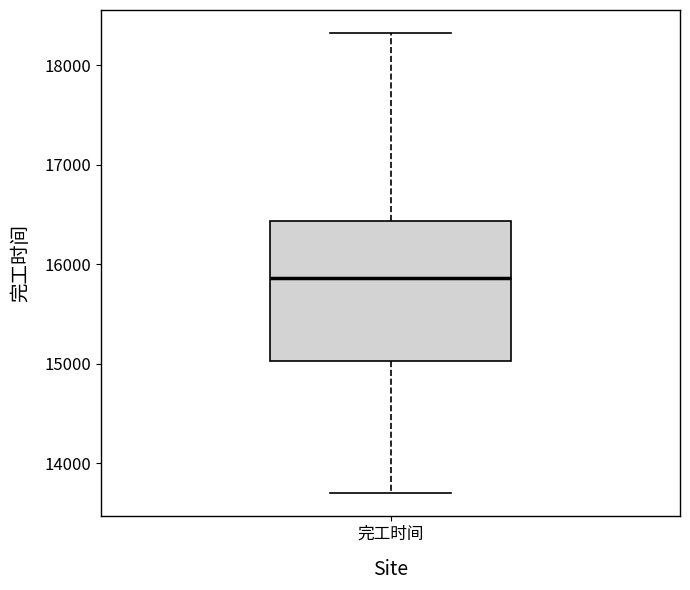

Transcribe this box plot: give where the median line is, the range the box spans, and where the two whiskers end, as read against the y-axis. The values are not printed on the chart, so give them approximately, as read against the axis.

median 15900, box 15000 to 16400, whiskers 13700 to 18300